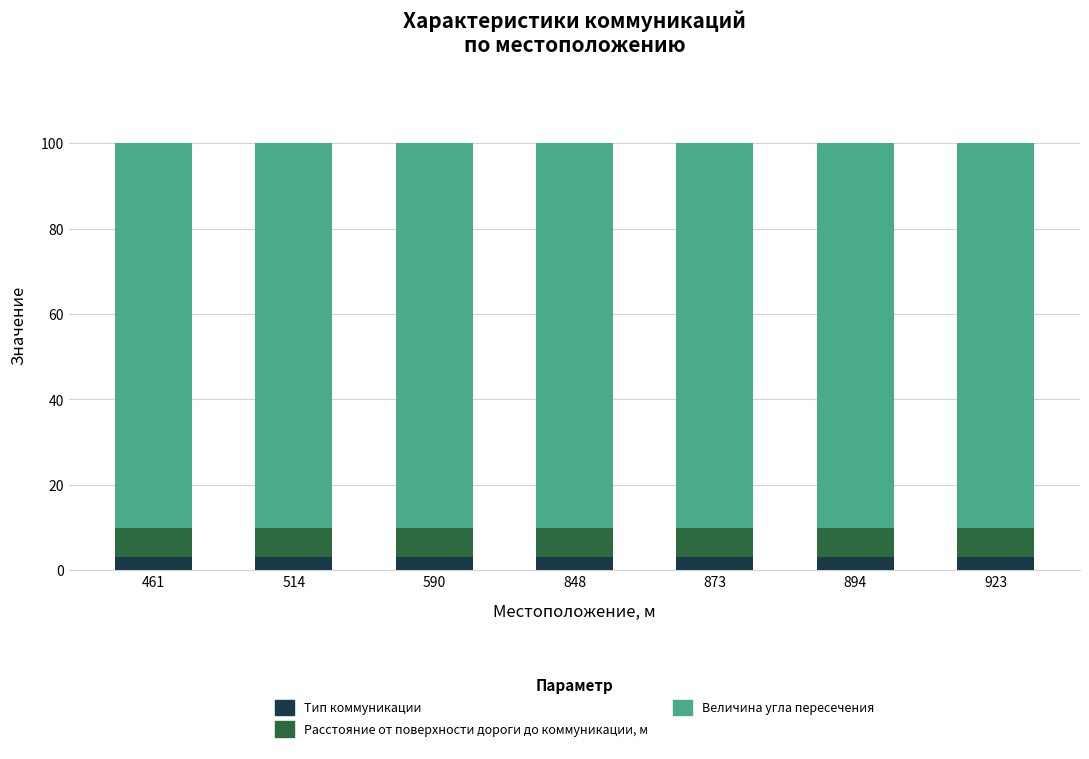

Is it true that Тип коммуникации equals 3 at 848?

True